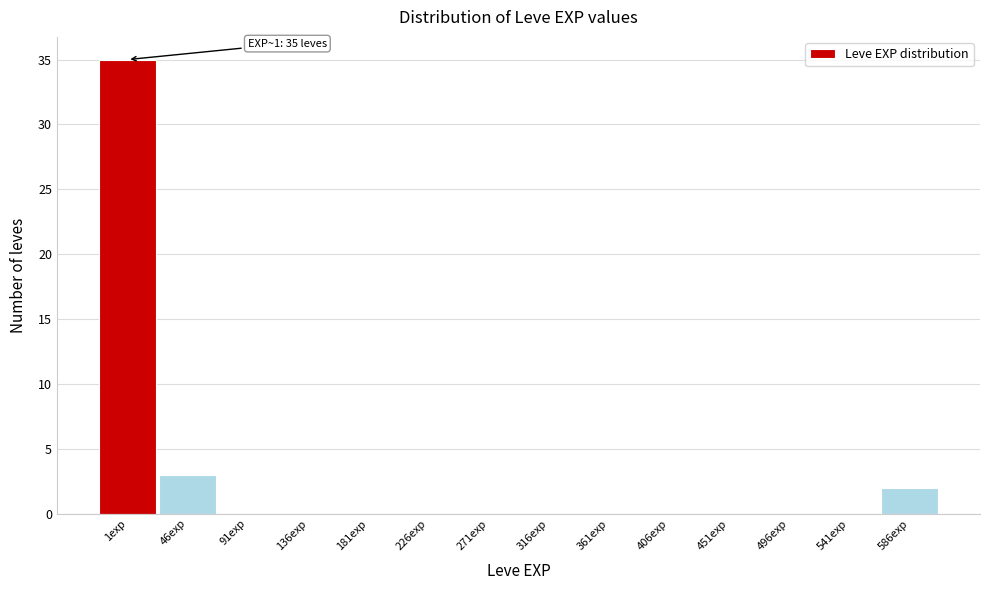

Reading left to right, what are all the values shown in this chart?

1exp=35	46exp=3	91exp=0	136exp=0	181exp=0	226exp=0	271exp=0	316exp=0	361exp=0	406exp=0	451exp=0	496exp=0	541exp=0	586exp=2